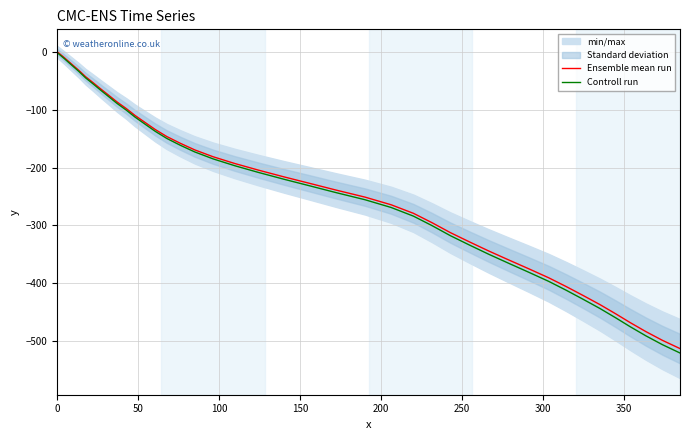

What is the average value of the Ensemble mean run series?

-236.7